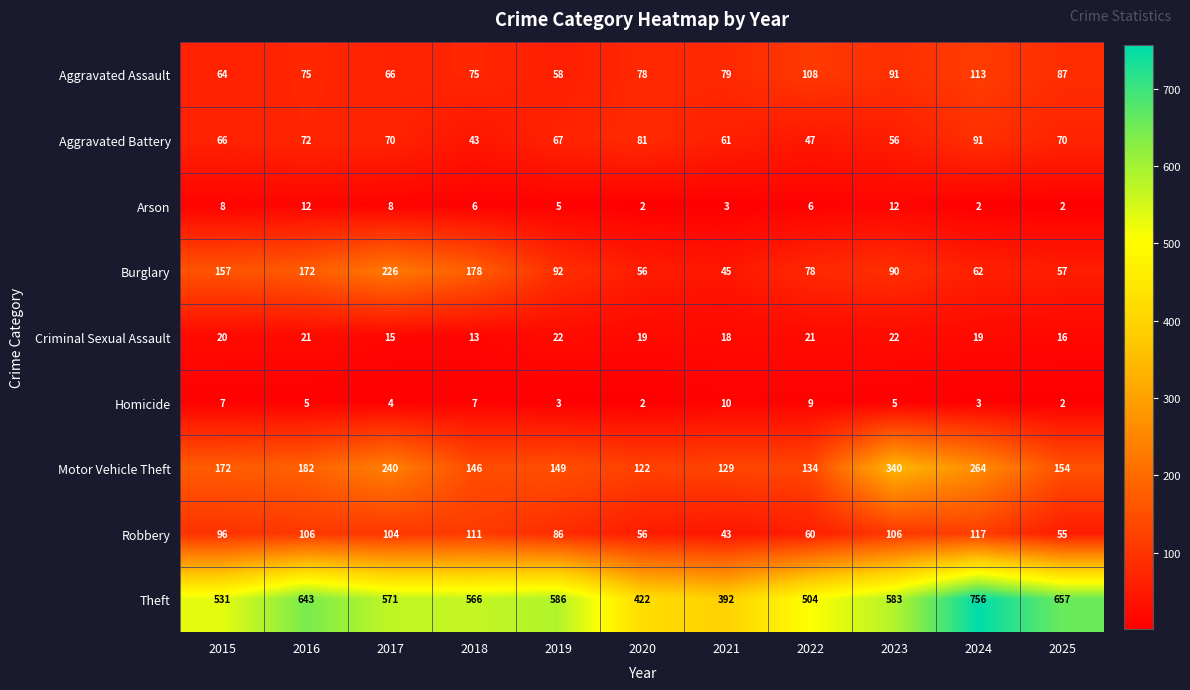

Which series changed the most between 2015 and 2020?

Theft